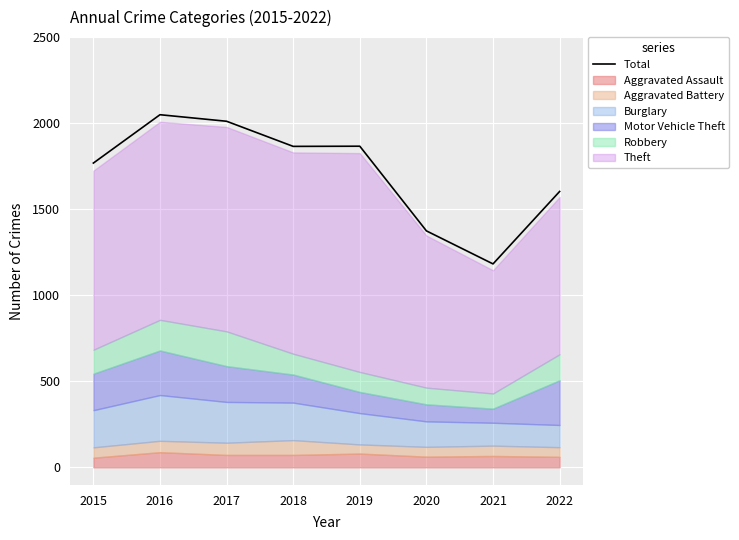

The chart shows a value of 3372 at 2016. True or false?

False